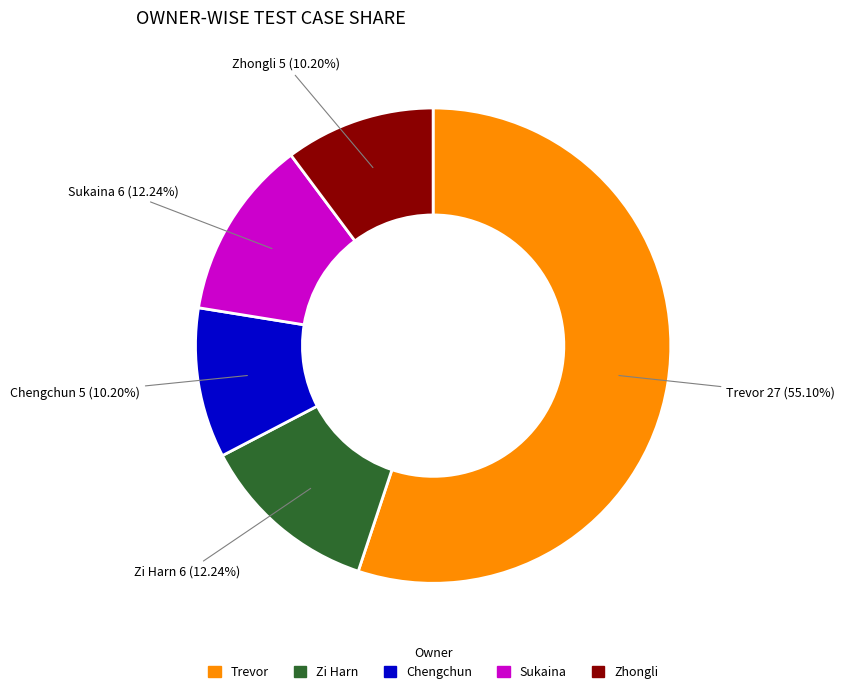

Is it true that Chengchun is 20% of the pie?

False